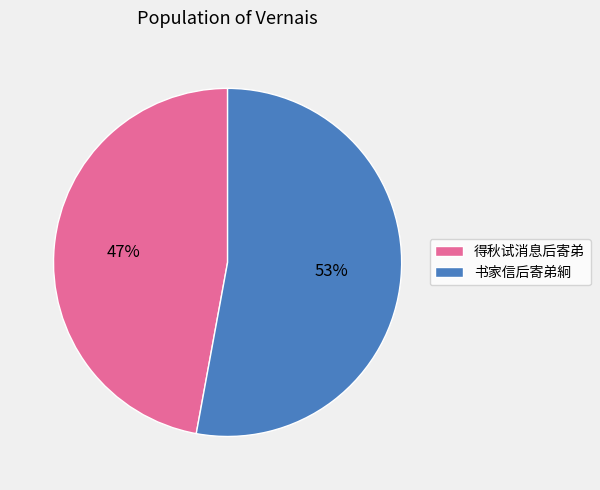

To the nearest percent, what is the difference between the largest and smallest slice percentages?

6%